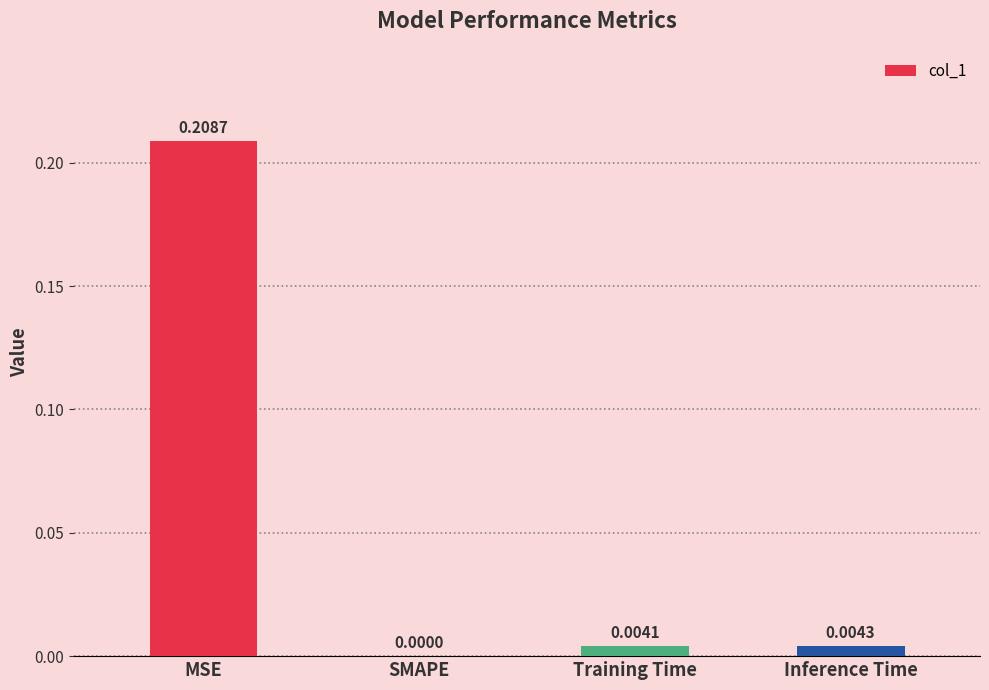

Are the bars grouped side by side (vs. stacked)?

No